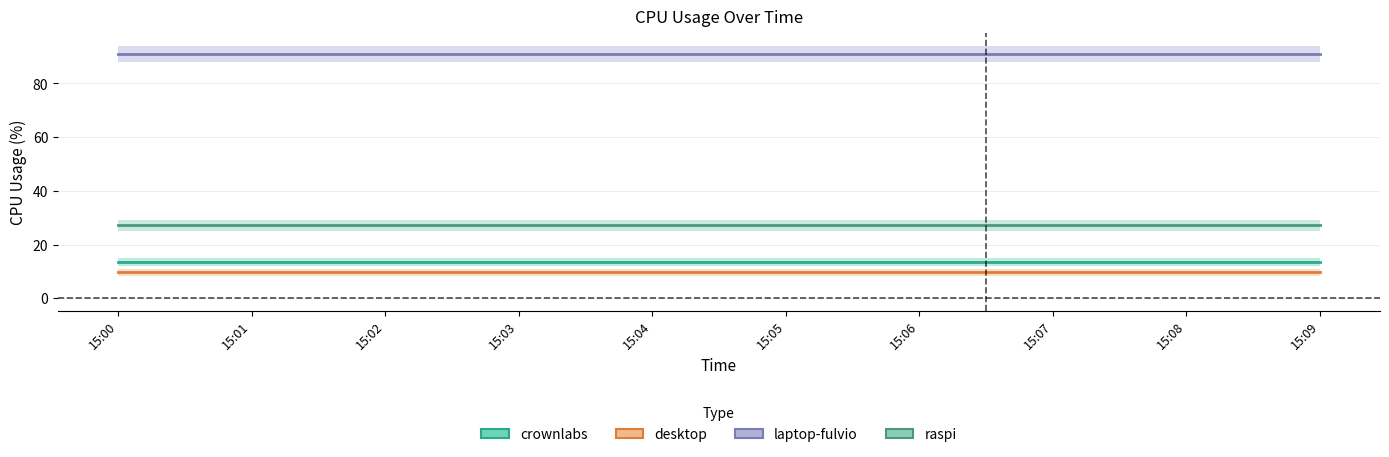

What is the value of the laptop-fulvio point at the 10th from the left?

91.0